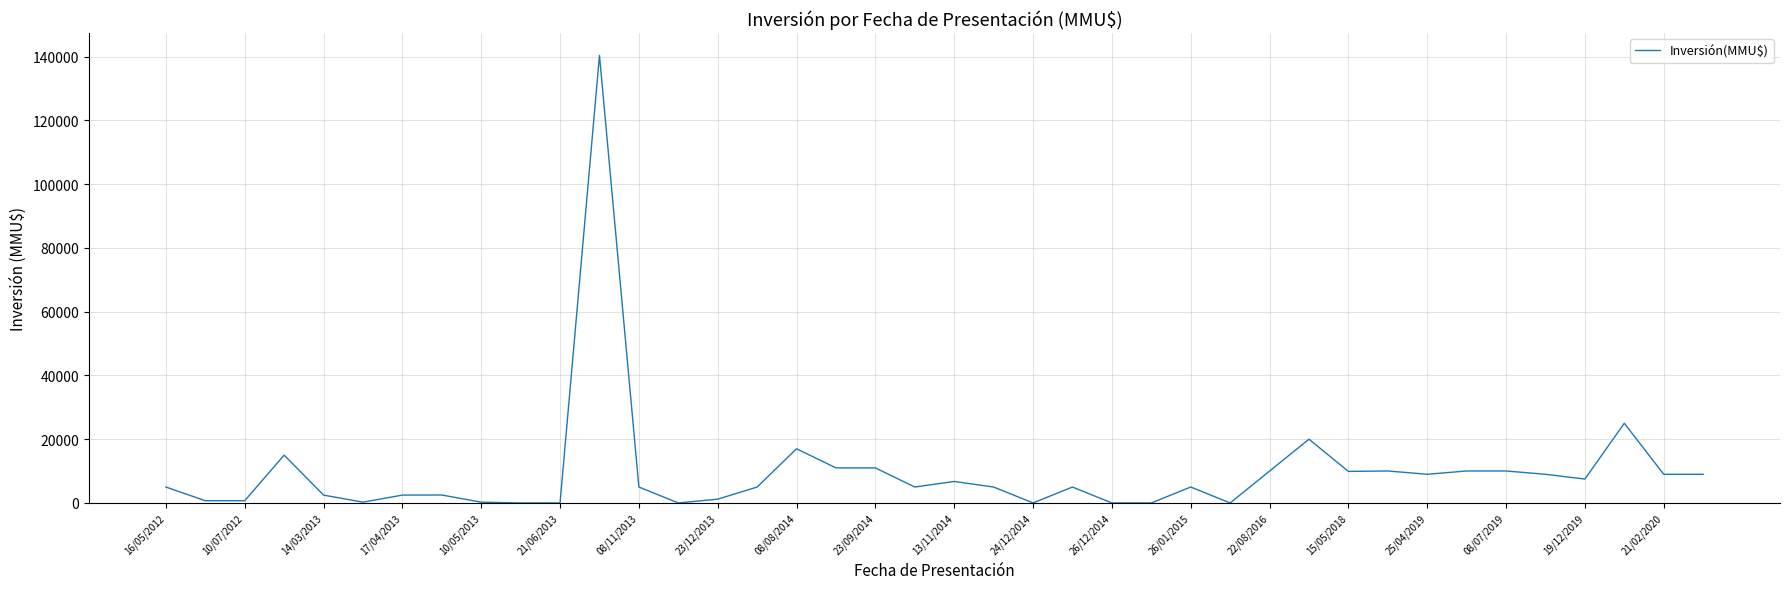

What is the difference between the maximum and minimum values?

140400